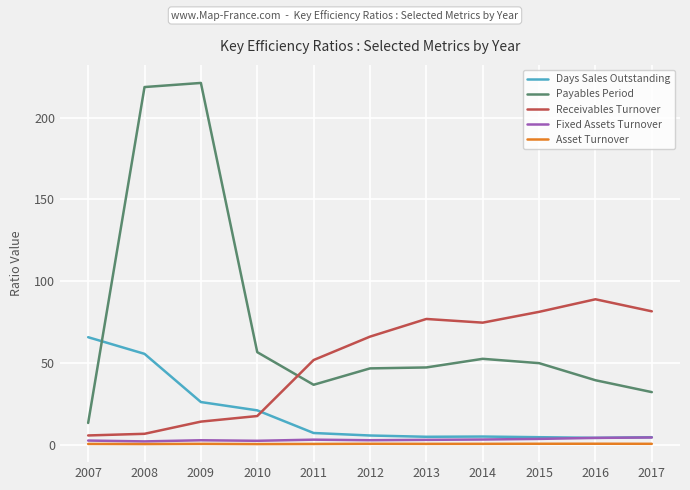

How many distinct data groups are displayed?

5